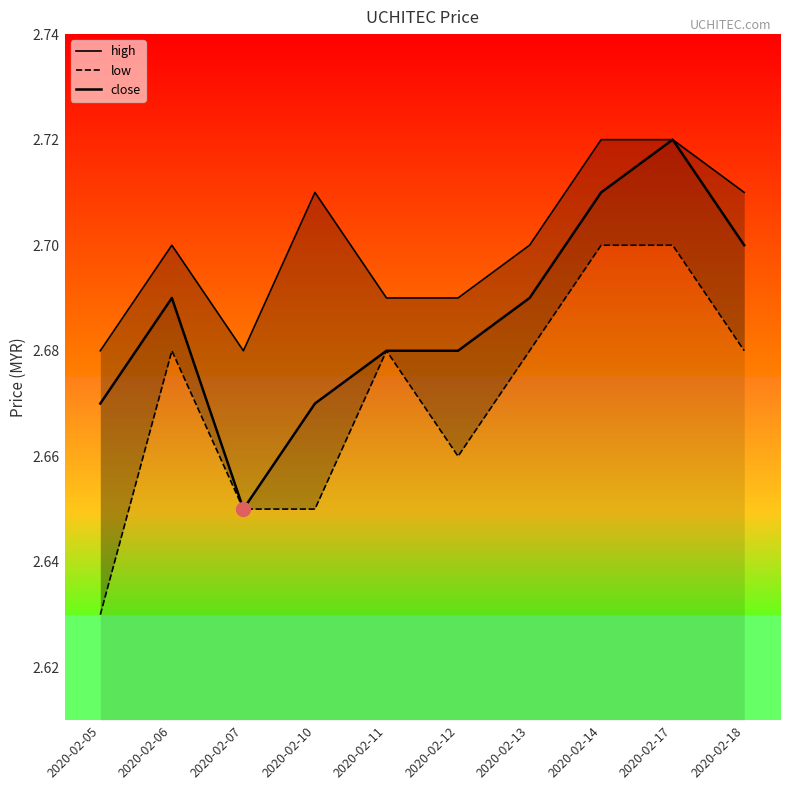

Which series changed the most between 2020-02-07 and 2020-02-17?

close